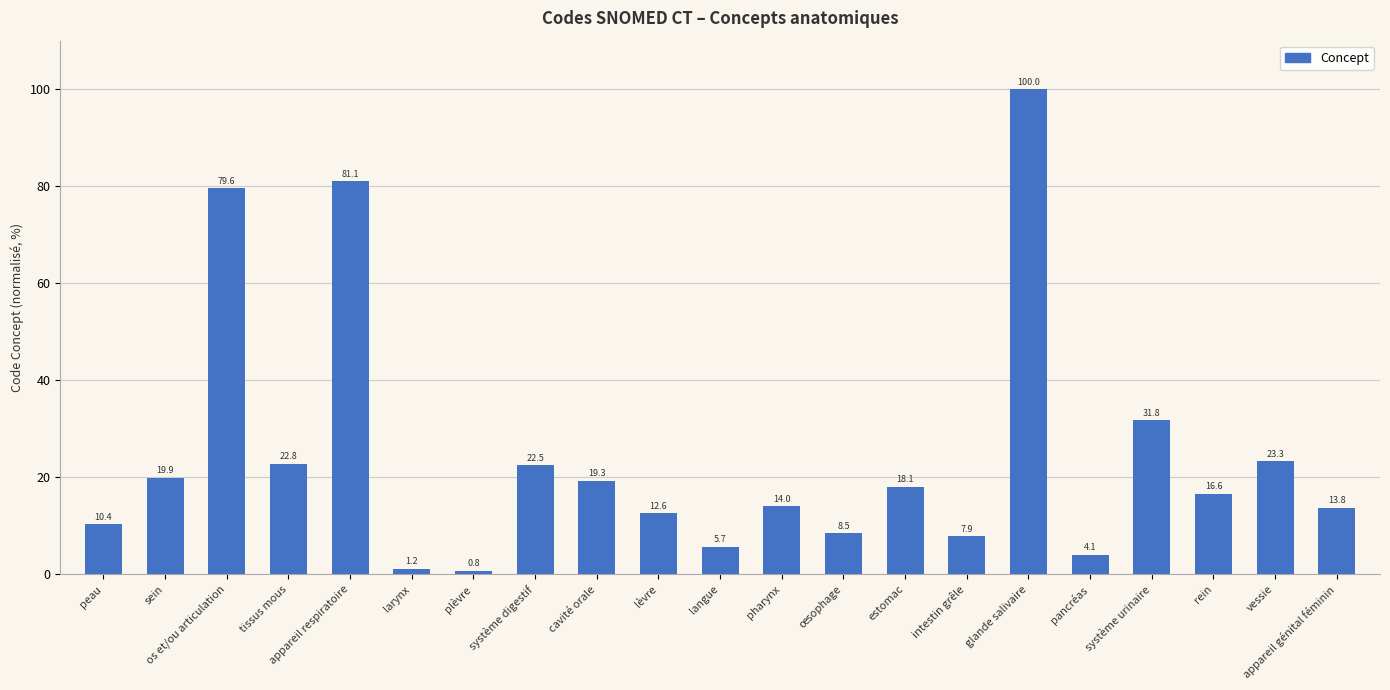

What is the sum of the values at os et/ou articulation and larynx?

80.8